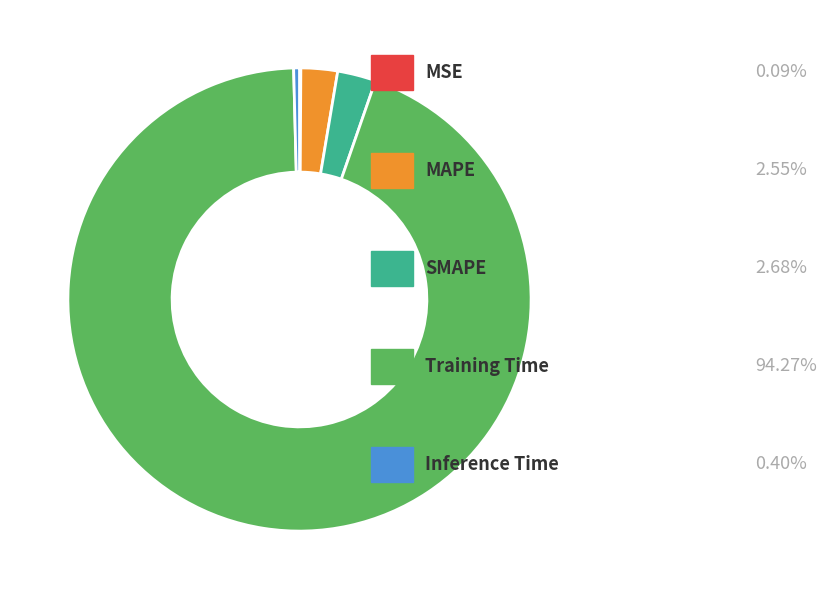

Is the sum of Training Time and SMAPE greater than half?

Yes